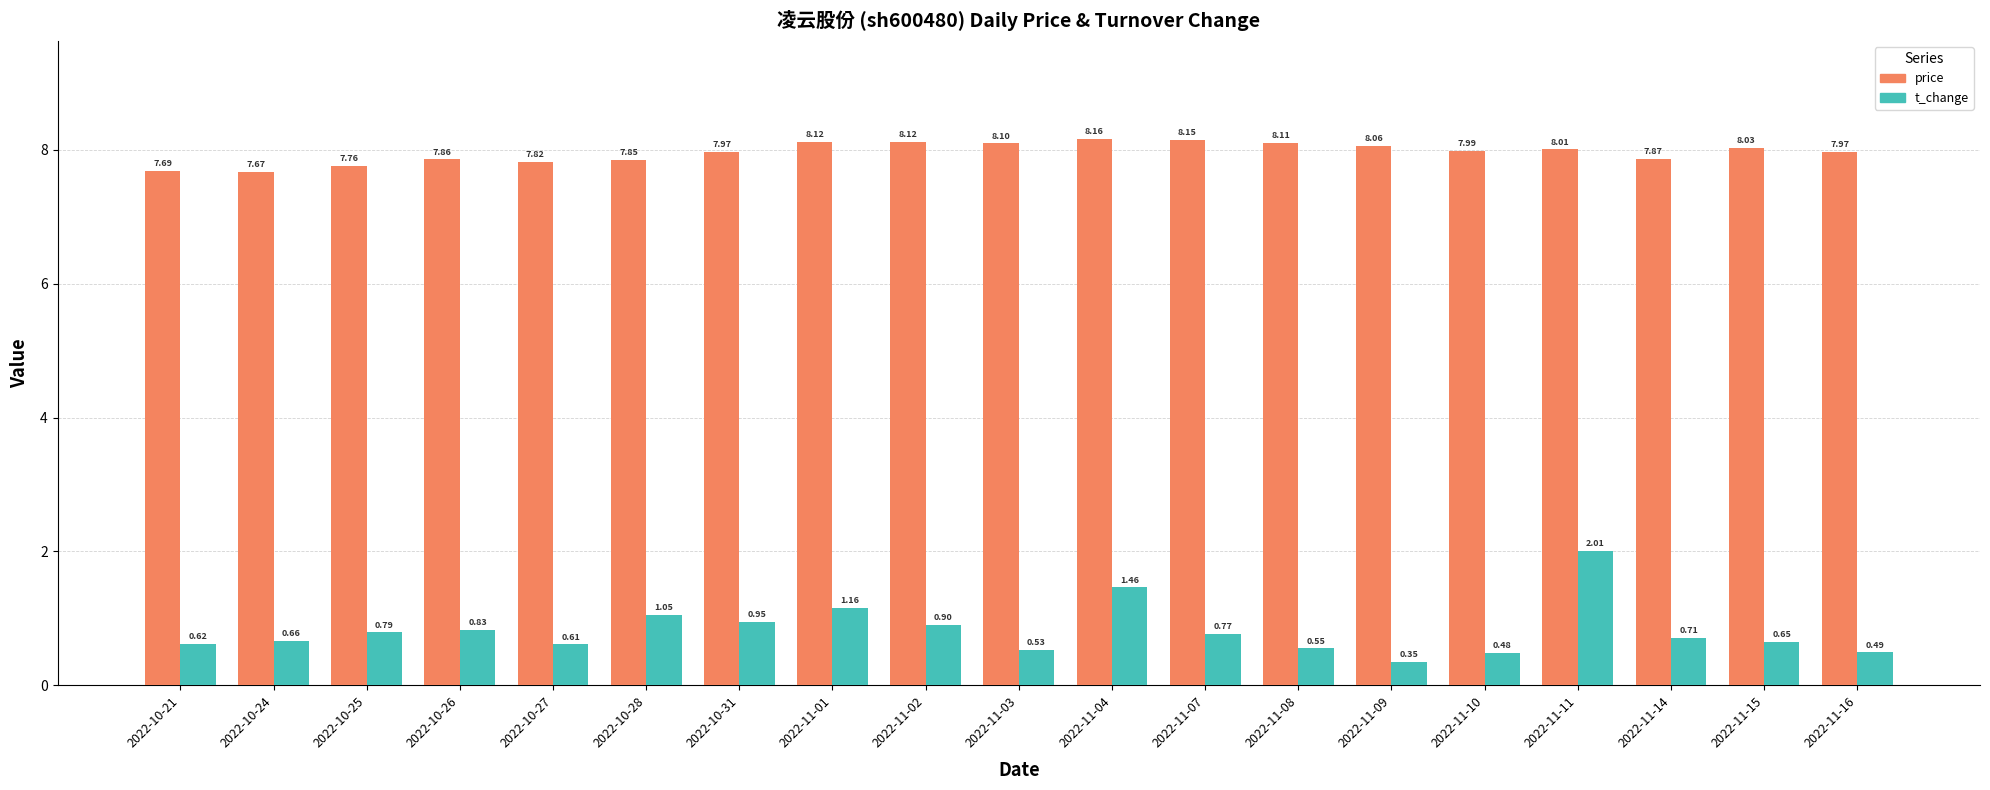

List the series in order of their overall mean, highest first.

price, t_change